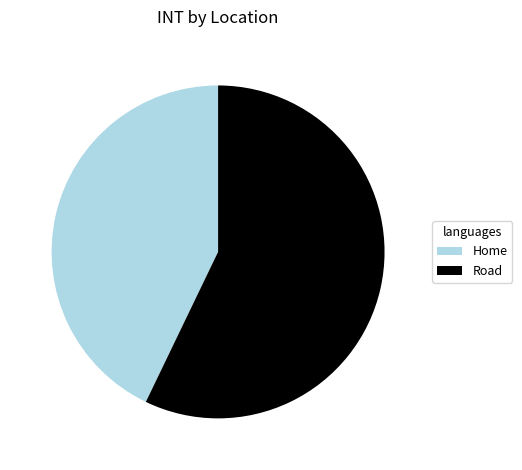

Is it true that Road is 46% of the pie?

False